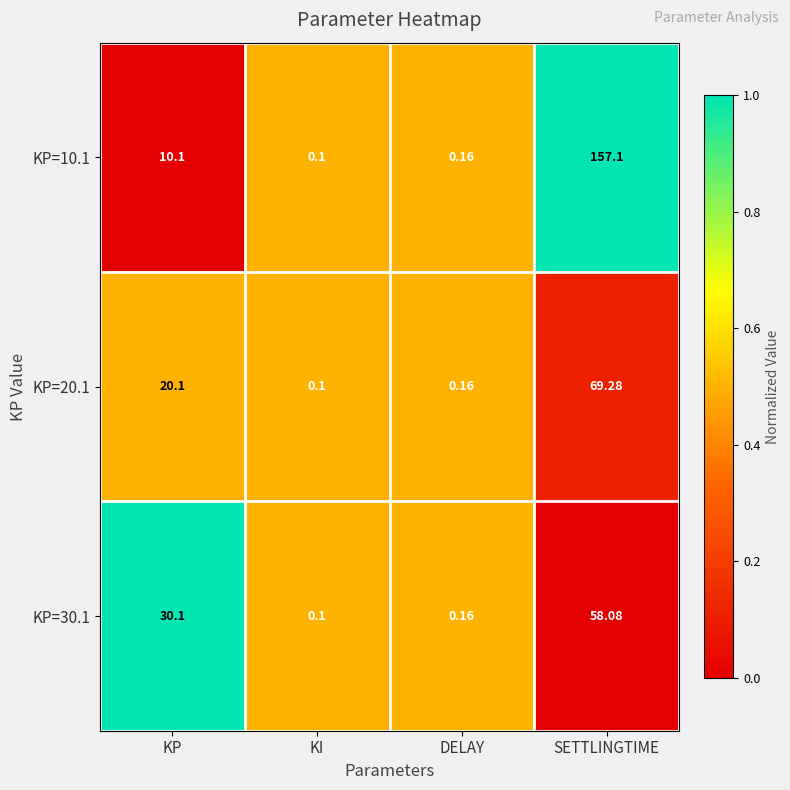

Where is KP=20.1 nearest to the value 34?

KP